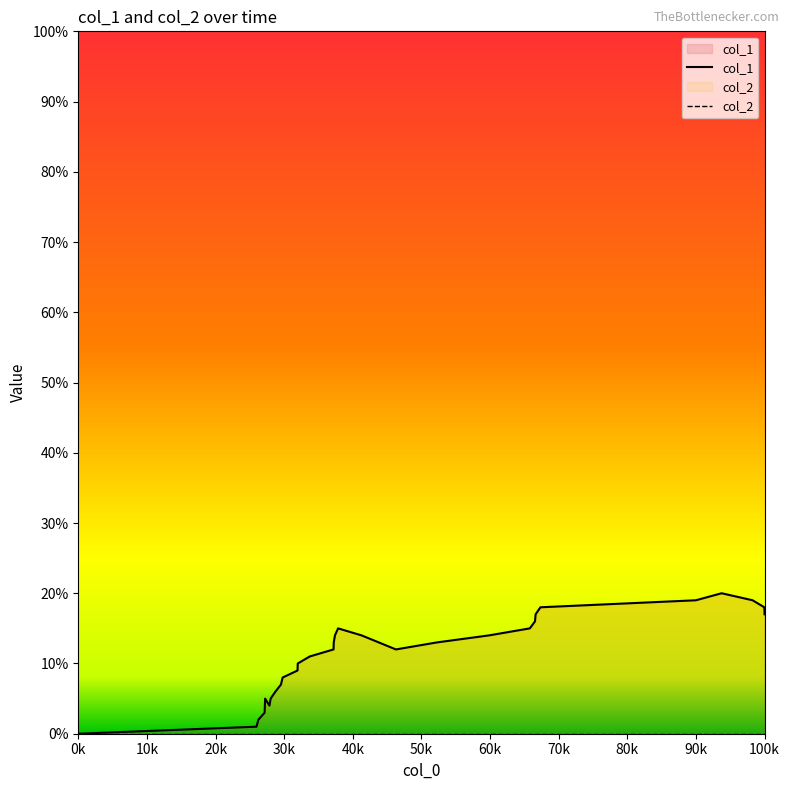

How many distinct data groups are displayed?

2